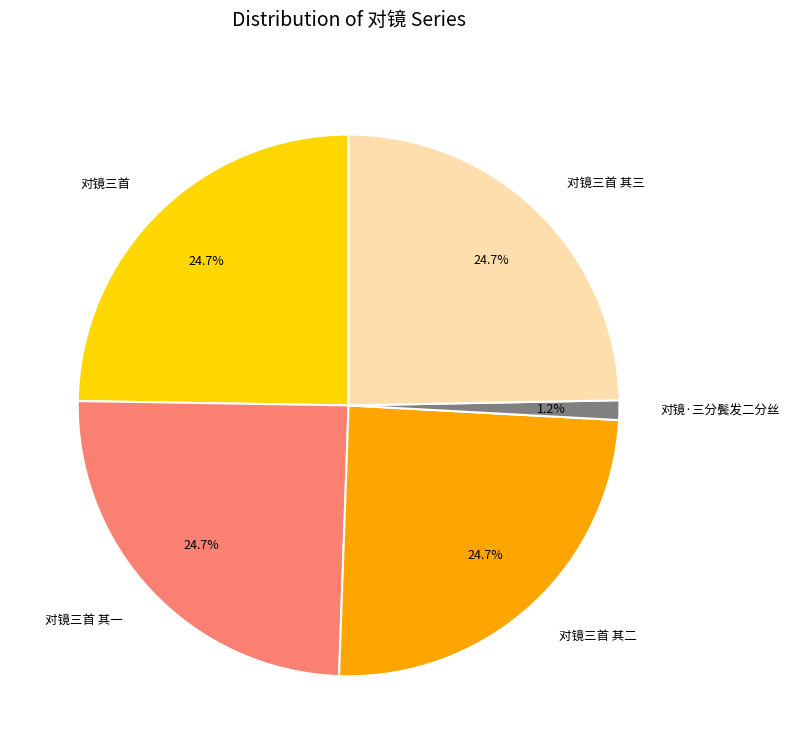

Approximately how many times larger is the value at 对镜三首 compared to 对镜三首 其三?

1.0